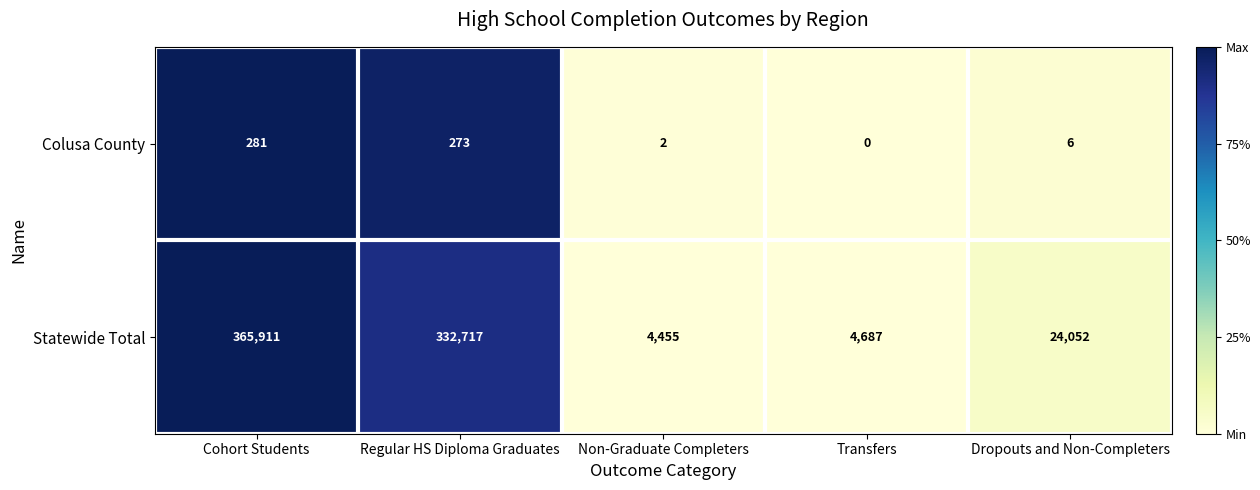

Is the value of Colusa County at Non-Graduate Completers greater than the value of Statewide Total at Regular HS Diploma Graduates?

No